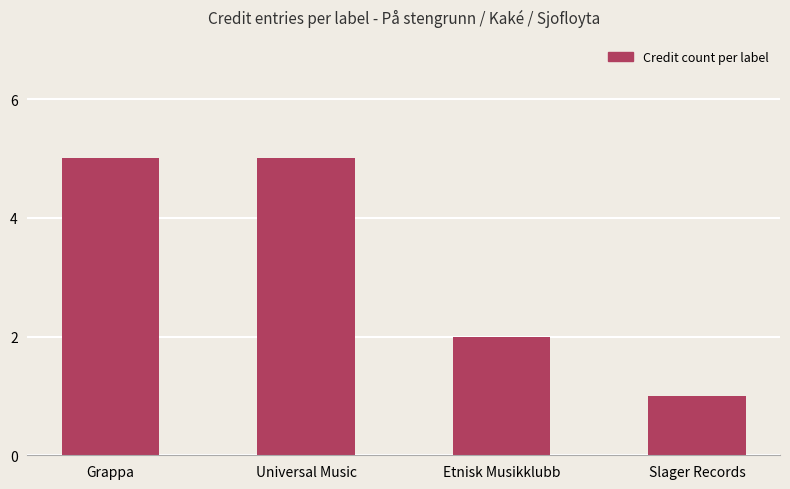

At which label is the value closest to 3?

Etnisk Musikklubb